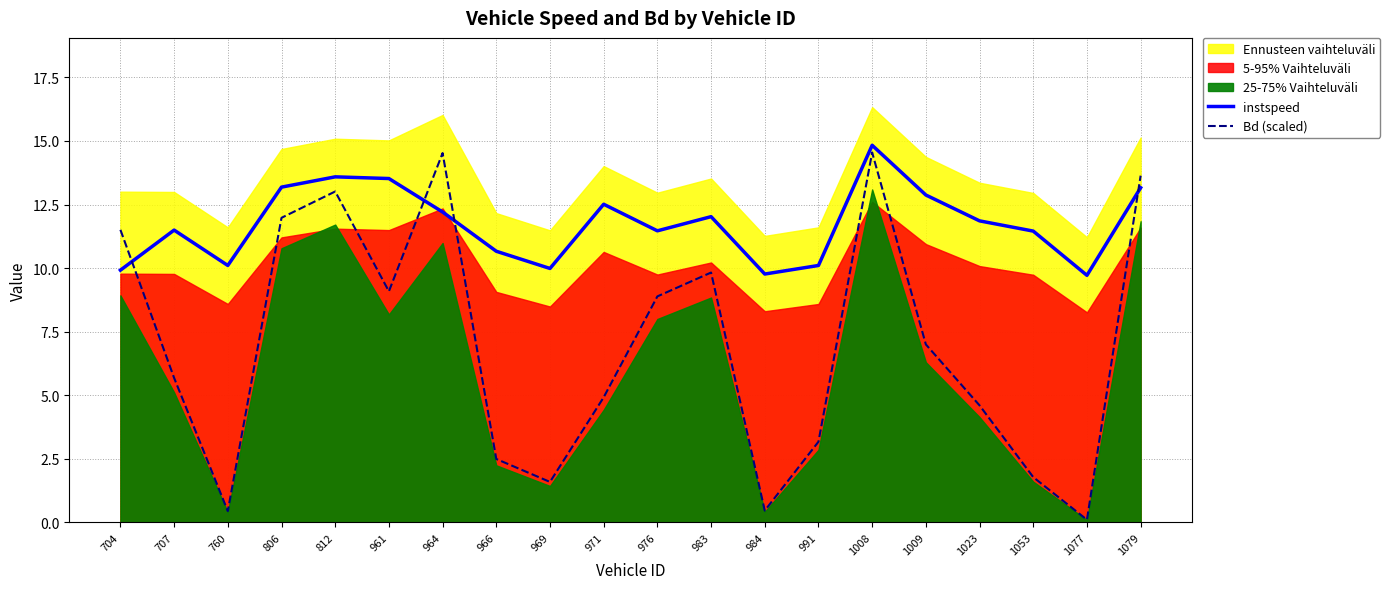

What is the total value across all series at 1077?

9.8